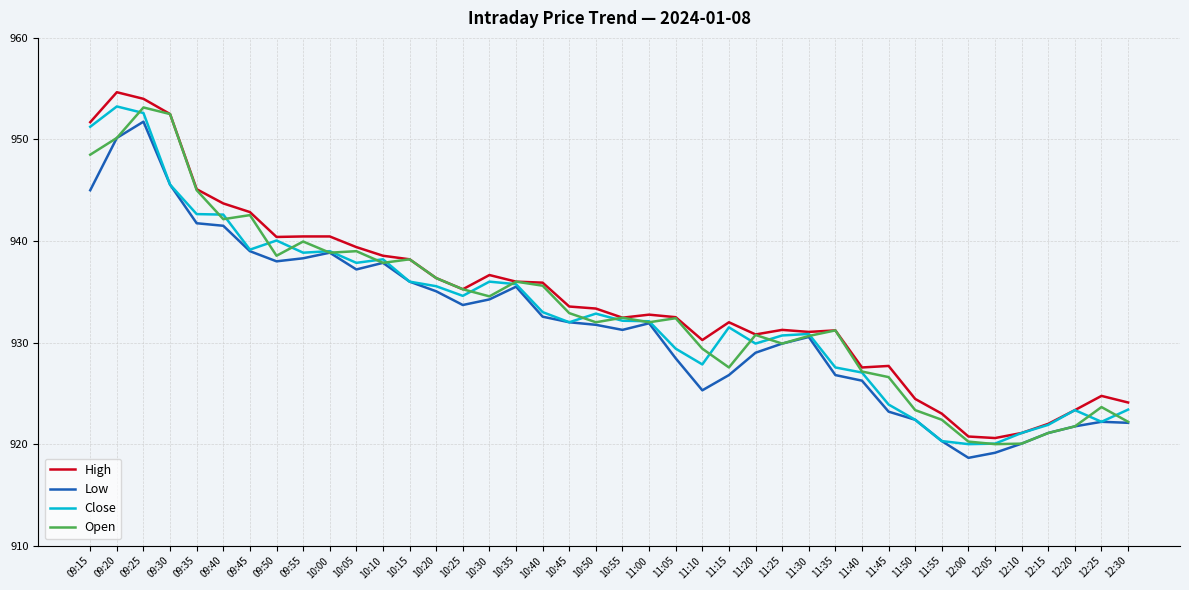

What value does the High series have at 10:40?

935.9